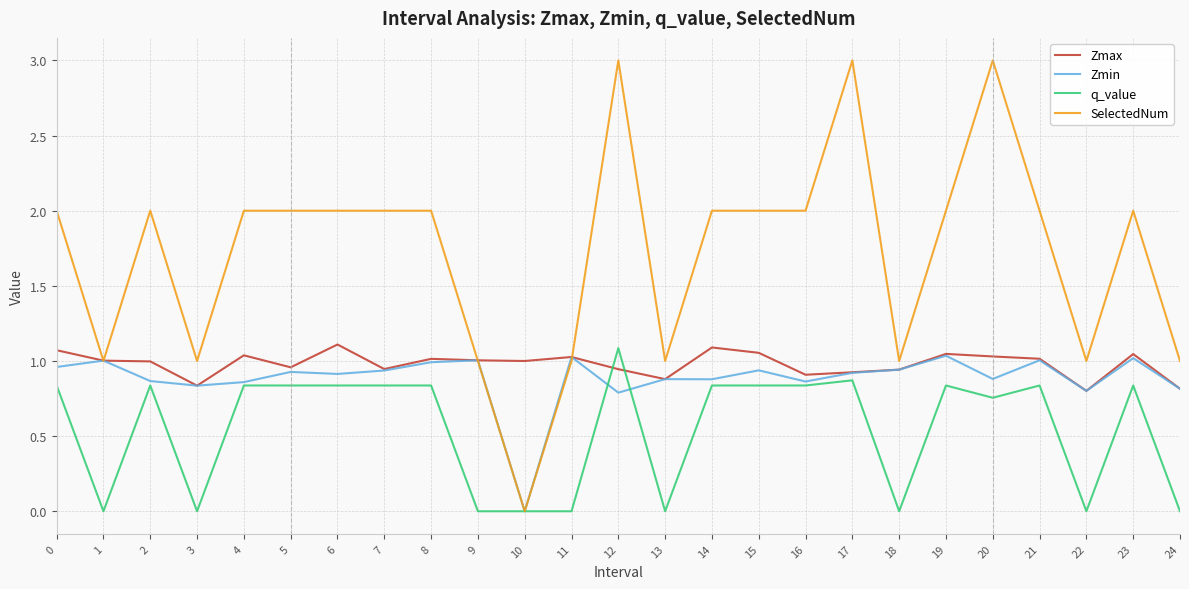

Which series has the widest spread of values?

SelectedNum